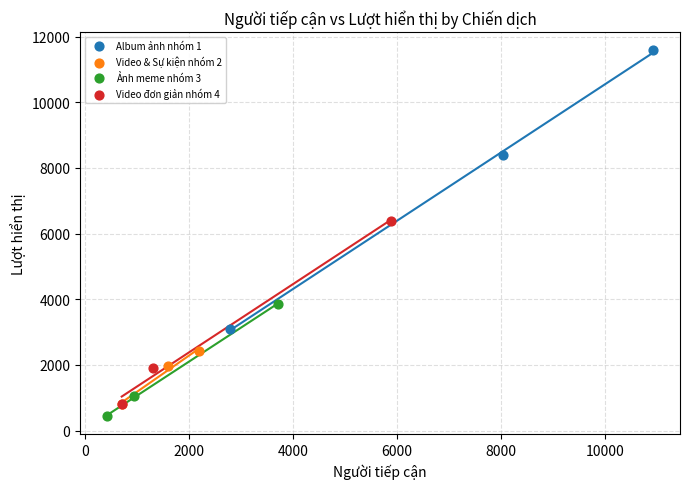

What are all the series names shown in the legend?

Album ảnh nhóm 1, Video & Sự kiện nhóm 2, Ảnh meme nhóm 3, Video đơn giản nhóm 4